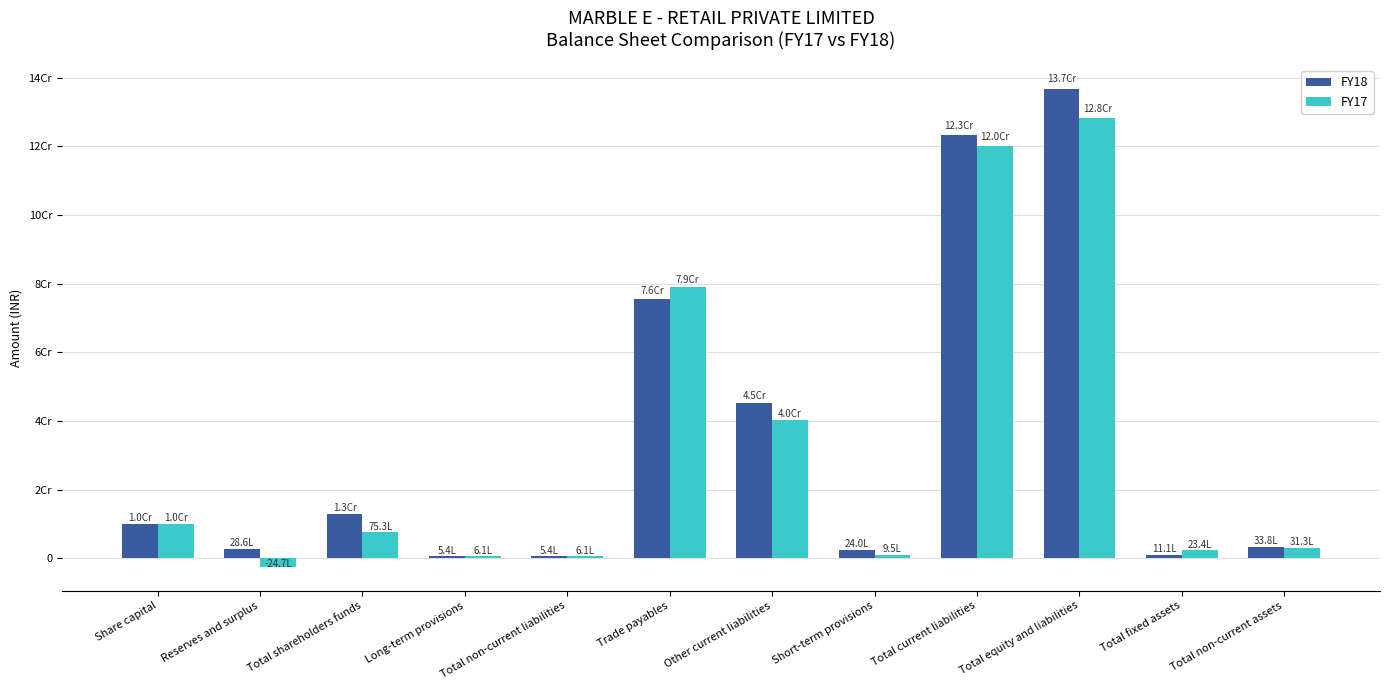

What are all the series names shown in the legend?

FY18, FY17